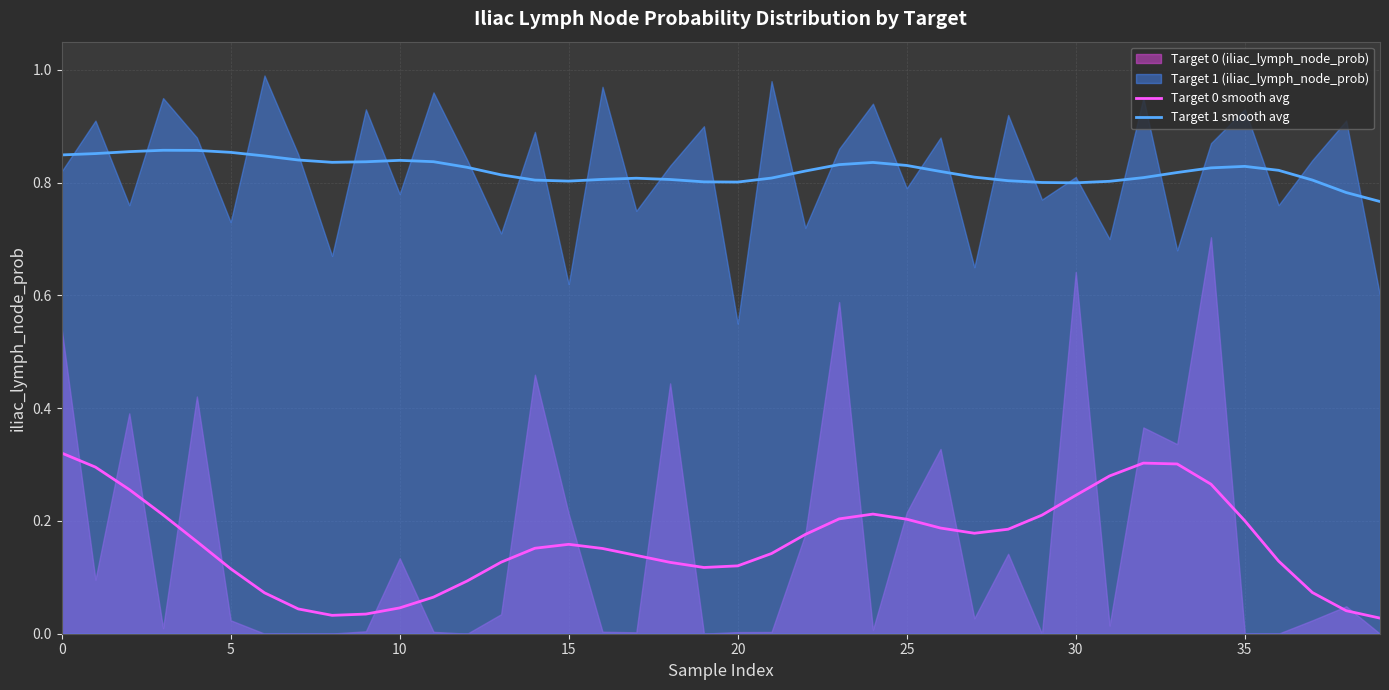

The Target 1 smooth avg series shows 1.5 at 10. True or false?

False